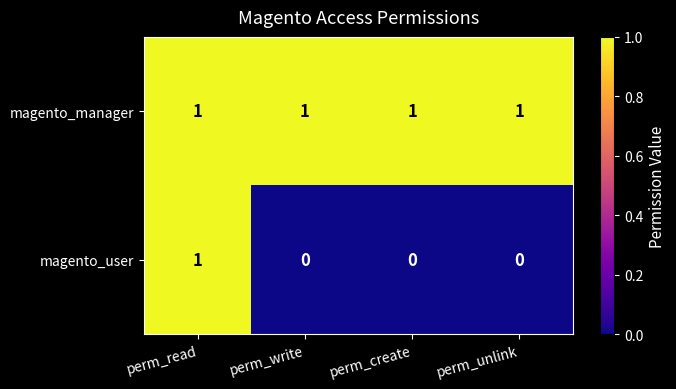

At which category is the sum across all series the highest?

perm_read